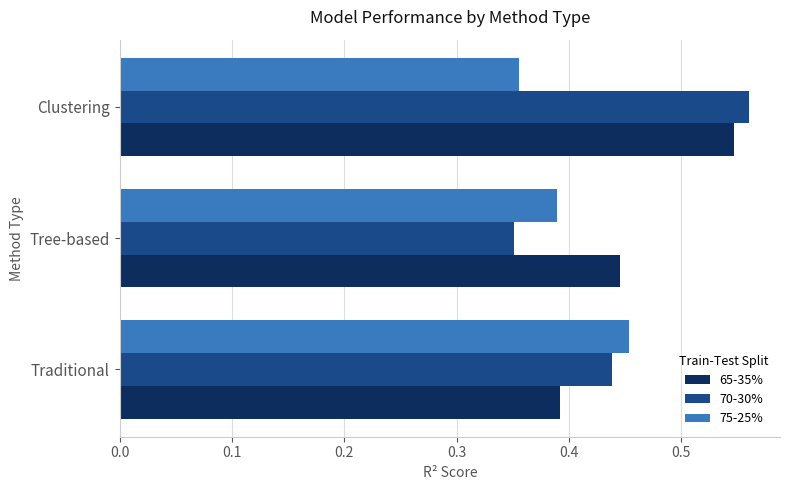

How many 70-30% values are between 0 and 1?

3